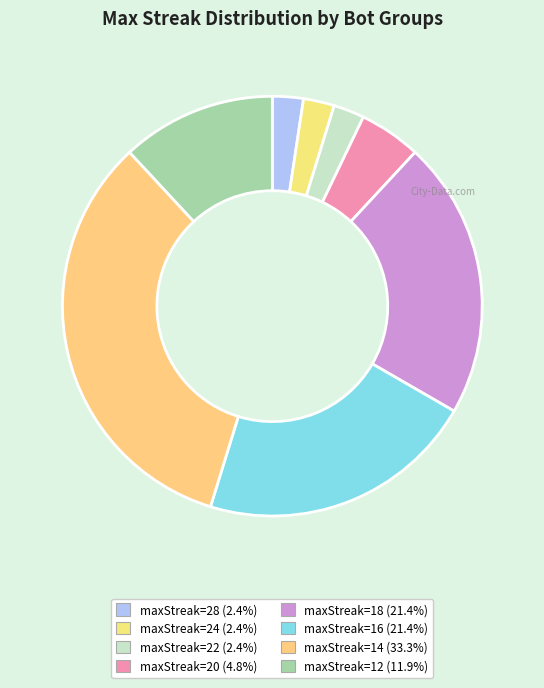

How many segments does this pie chart have?

8